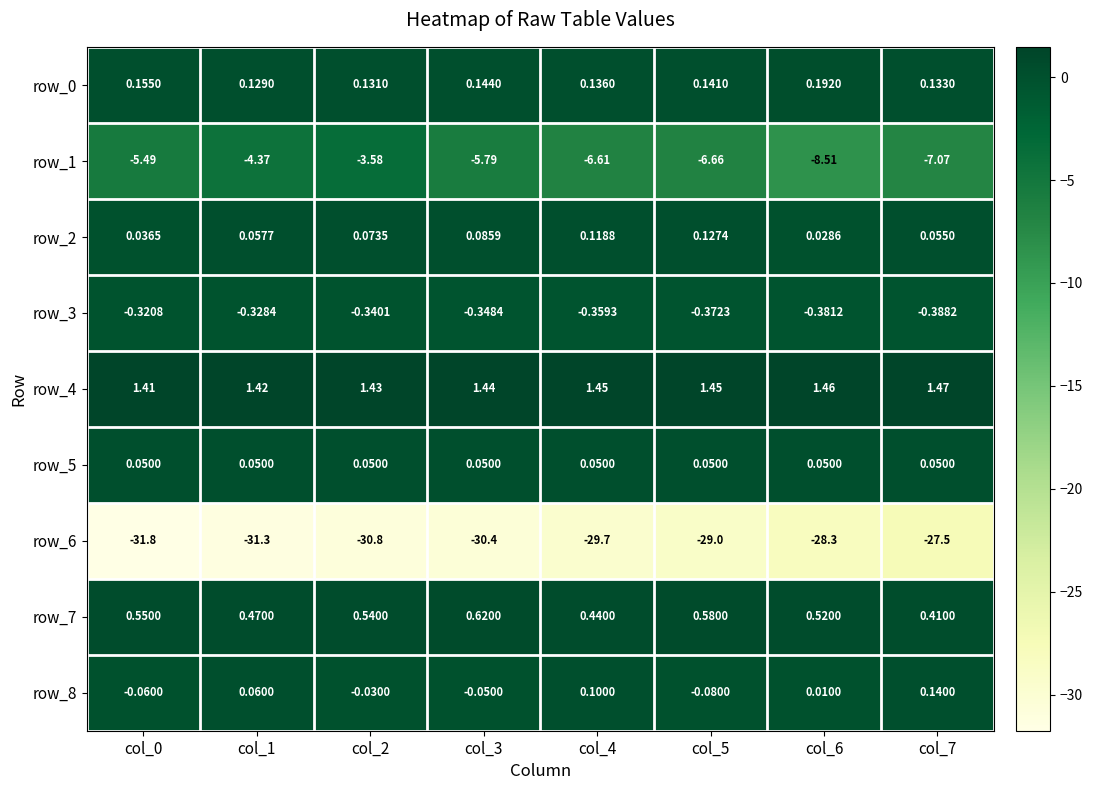

Is the value of row_5 at col_5 greater than the value of row_4 at col_6?

No